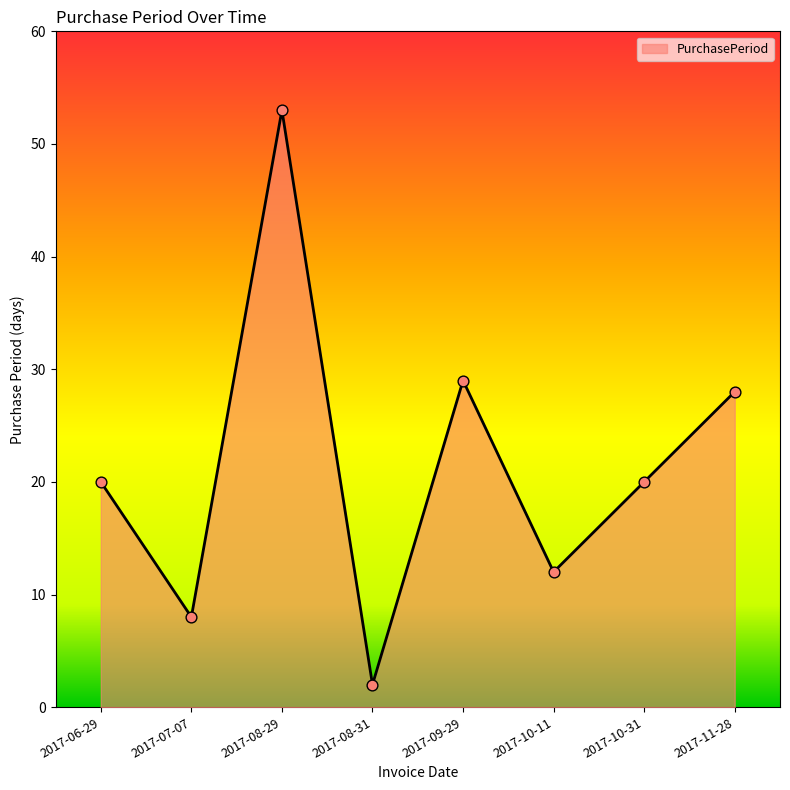

What is the change in value from 2017-09-29 to 2017-10-31?

-9